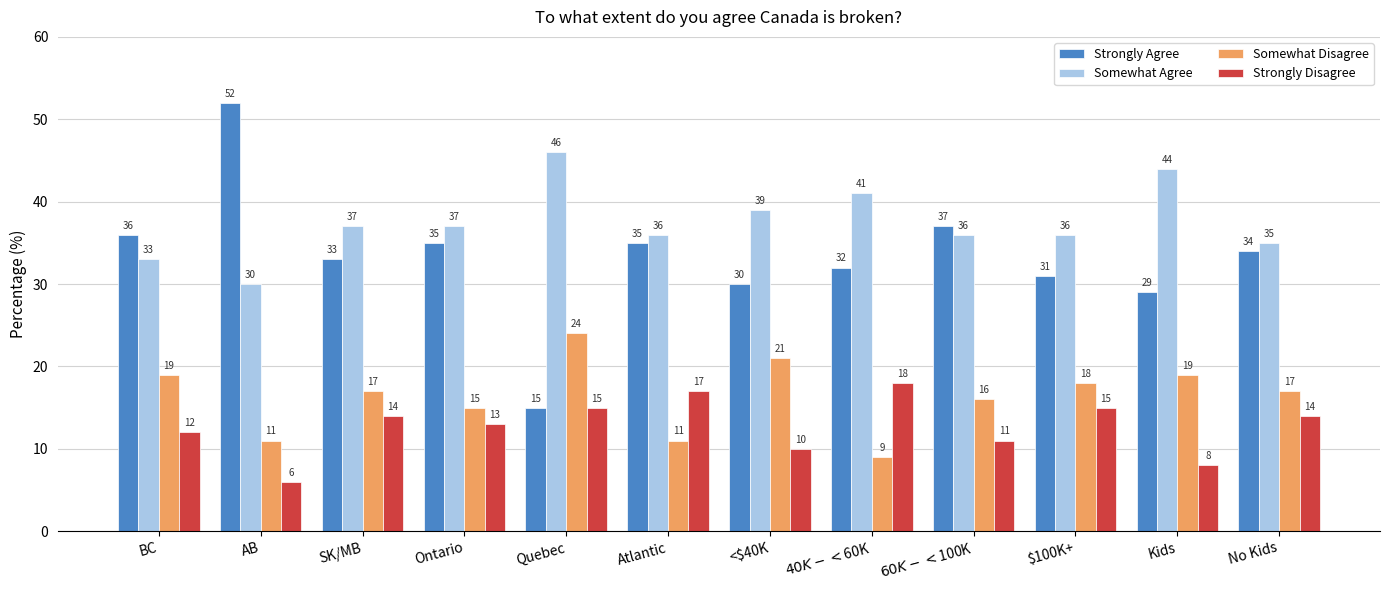

Which series has the widest spread of values?

Strongly Agree